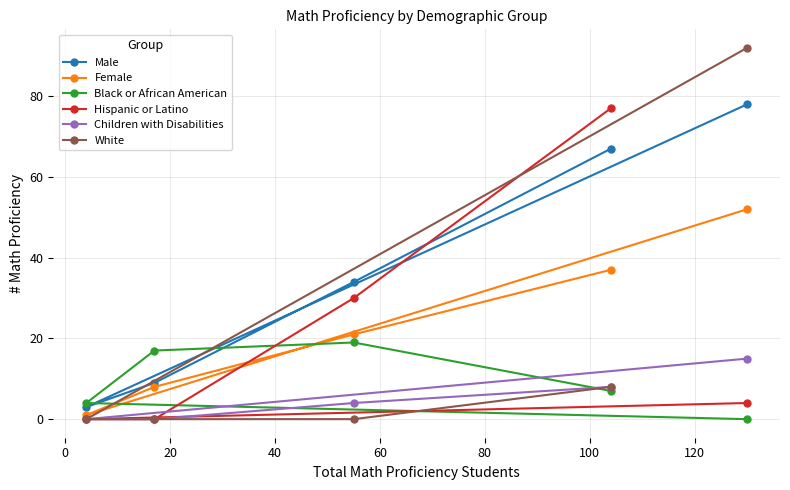

What is the difference between the maximum and second lowest values in the Female series?

44